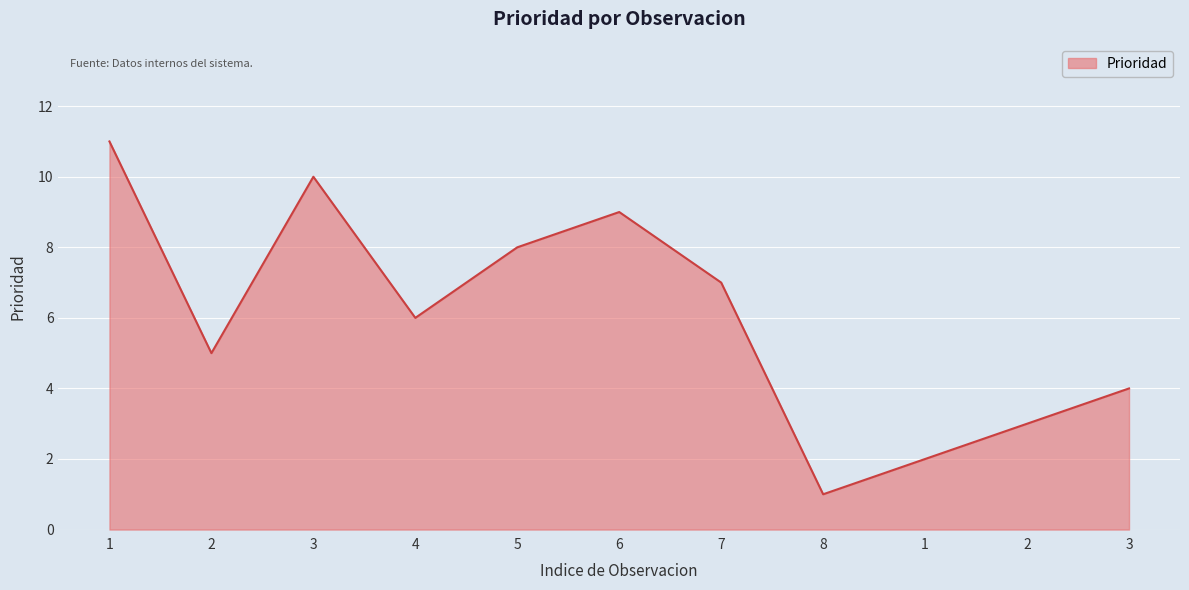

Rank the categories by value from highest to lowest.

1, 3, 6, 5, 7, 4, 2, 3, 2, 1, 8